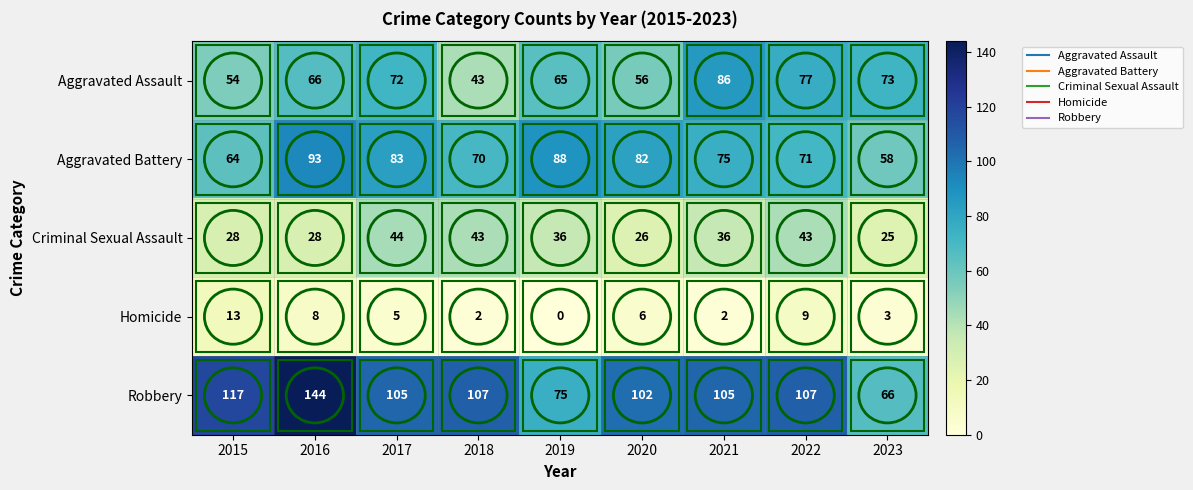

Where is Homicide nearest to the value 6?

2020